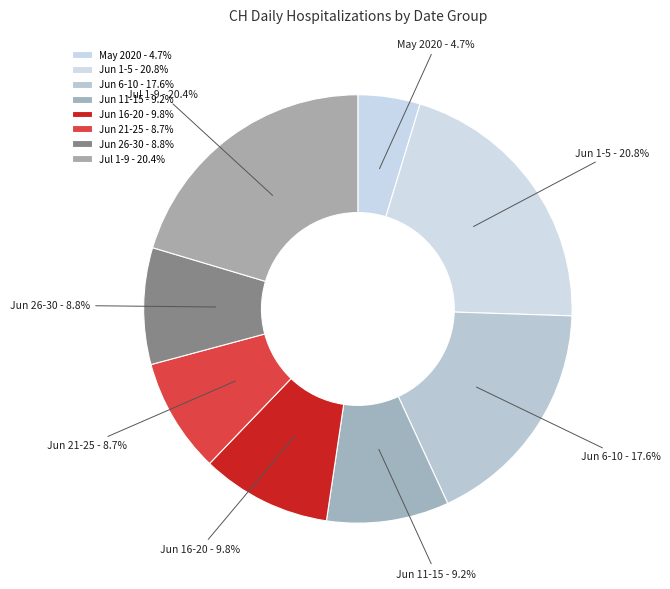

Is there a majority slice in this chart?

No